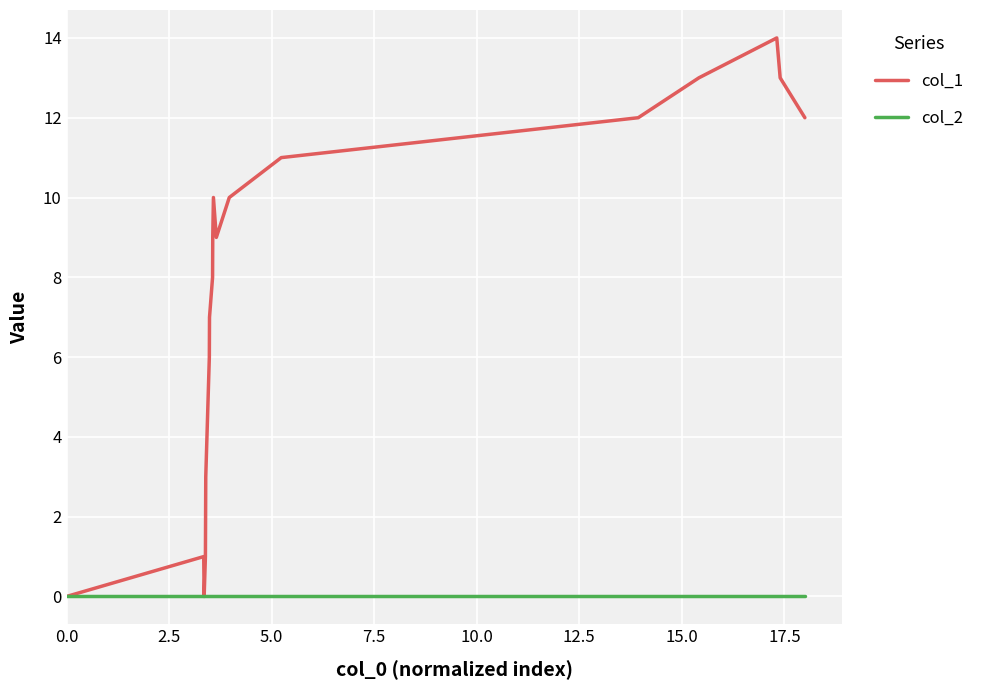

How many lines are shown in the chart?

2